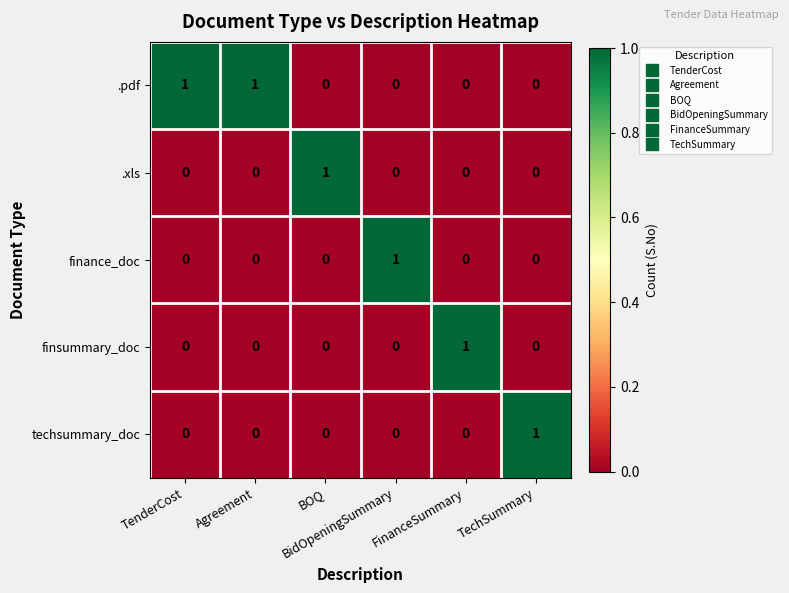

What is the total value across all series at FinanceSummary?

1